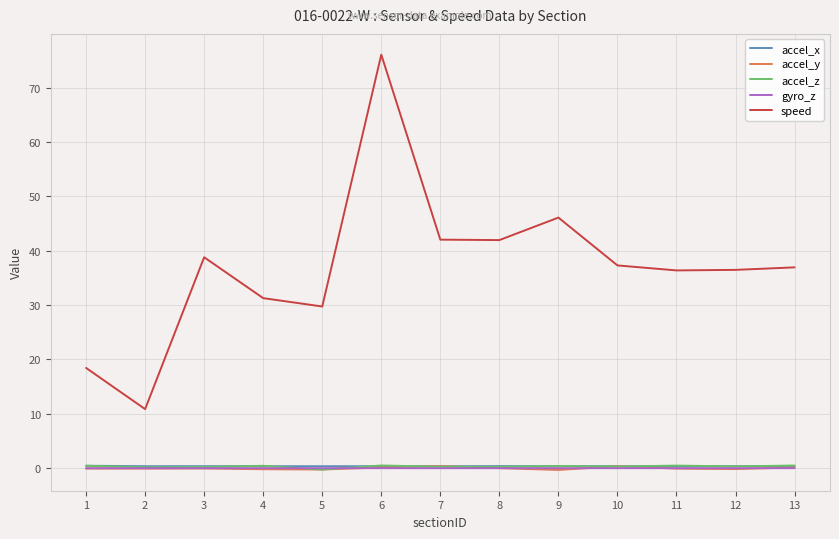

True or false: accel_x has a value of 0.4 at 5.

True